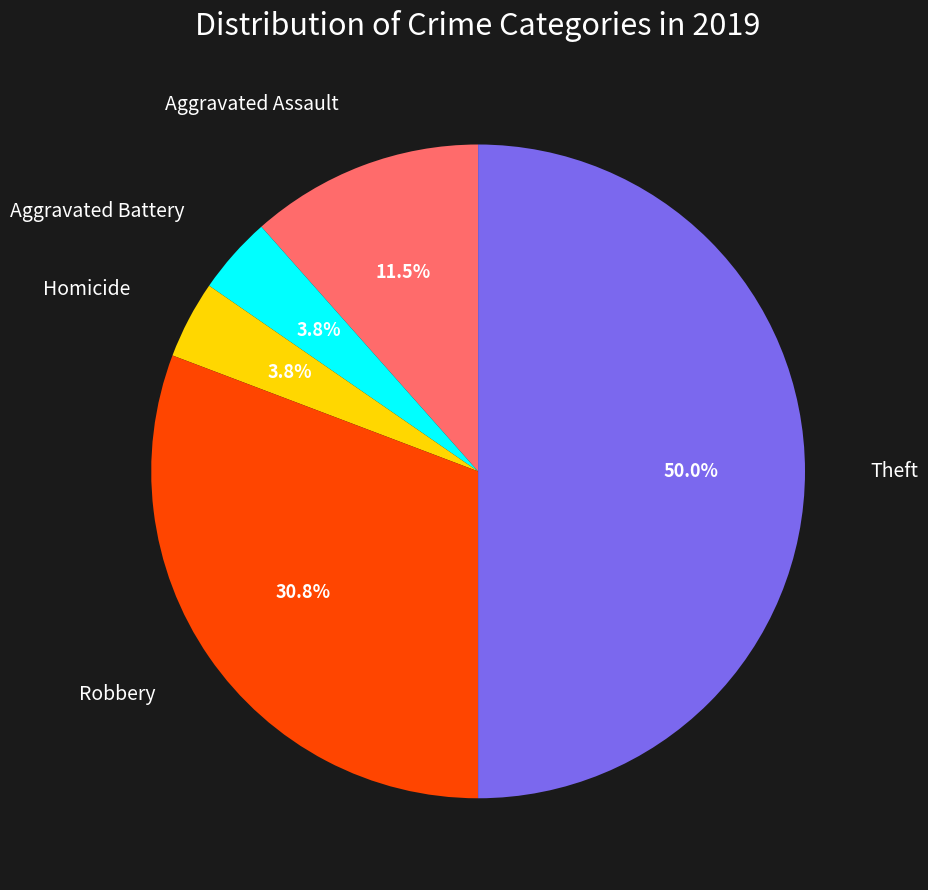

How many slices are in this pie chart?

5